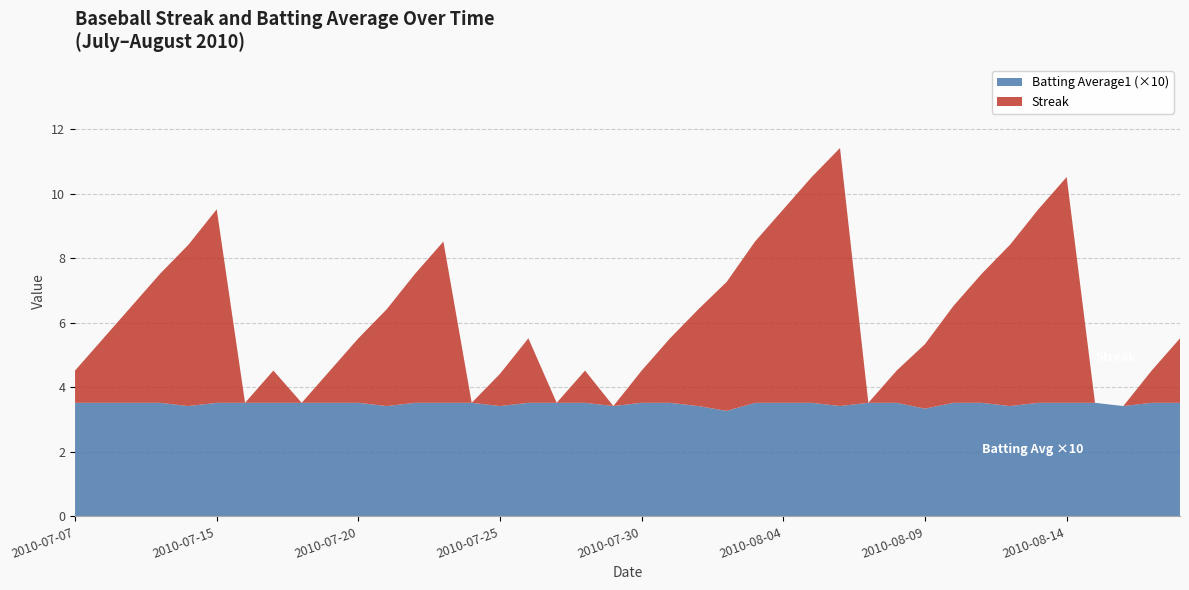

Reading right to left, list all the values displayed in this chart.

Streak: 2010-08-18=2.0	2010-08-17=1.0	2010-08-16=0.0	2010-08-15=0.0	2010-08-14=7.0	2010-08-13=6.0	2010-08-12=5.0	2010-08-11=4.0	2010-08-10=3.0	2010-08-09=2.0	2010-08-08=1.0	2010-08-07=0.0	2010-08-06=8.0	2010-08-05=7.0	2010-08-04=6.0	2010-08-03=5.0	2010-08-02=4.0	2010-08-01=3.0	2010-07-31=2.0	2010-07-30=1.0	2010-07-29=0.0	2010-07-28=1.0	2010-07-27=0.0	2010-07-26=2.0	2010-07-25=1.0	2010-07-24=0.0	2010-07-23=5.0	2010-07-22=4.0	2010-07-21=3.0	2010-07-20=2.0	2010-07-19=1.0	2010-07-18=0.0	2010-07-17=1.0	2010-07-16=0.0	2010-07-15=6.0	2010-07-11=5.0	2010-07-10=4.0	2010-07-09=3.0	2010-07-08=2.0	2010-07-07=1.0
Batting Average1: 2010-08-18=0.4	2010-08-17=0.4	2010-08-16=0.3	2010-08-15=0.4	2010-08-14=0.4	2010-08-13=0.4	2010-08-12=0.3	2010-08-11=0.4	2010-08-10=0.4	2010-08-09=0.3	2010-08-08=0.4	2010-08-07=0.4	2010-08-06=0.3	2010-08-05=0.4	2010-08-04=0.4	2010-08-03=0.4	2010-08-02=0.3	2010-08-01=0.3	2010-07-31=0.4	2010-07-30=0.4	2010-07-29=0.3	2010-07-28=0.4	2010-07-27=0.4	2010-07-26=0.4	2010-07-25=0.3	2010-07-24=0.4	2010-07-23=0.4	2010-07-22=0.4	2010-07-21=0.3	2010-07-20=0.4	2010-07-19=0.4	2010-07-18=0.4	2010-07-17=0.4	2010-07-16=0.4	2010-07-15=0.4	2010-07-11=0.3	2010-07-10=0.4	2010-07-09=0.4	2010-07-08=0.4	2010-07-07=0.4